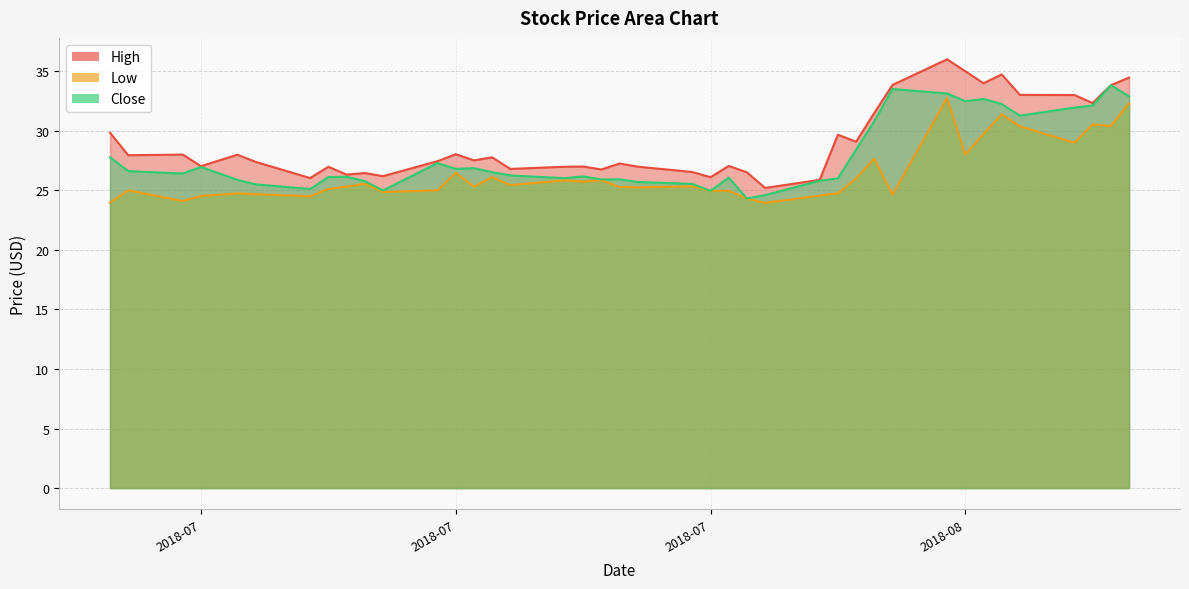

Count the number of categories in the chart.

40